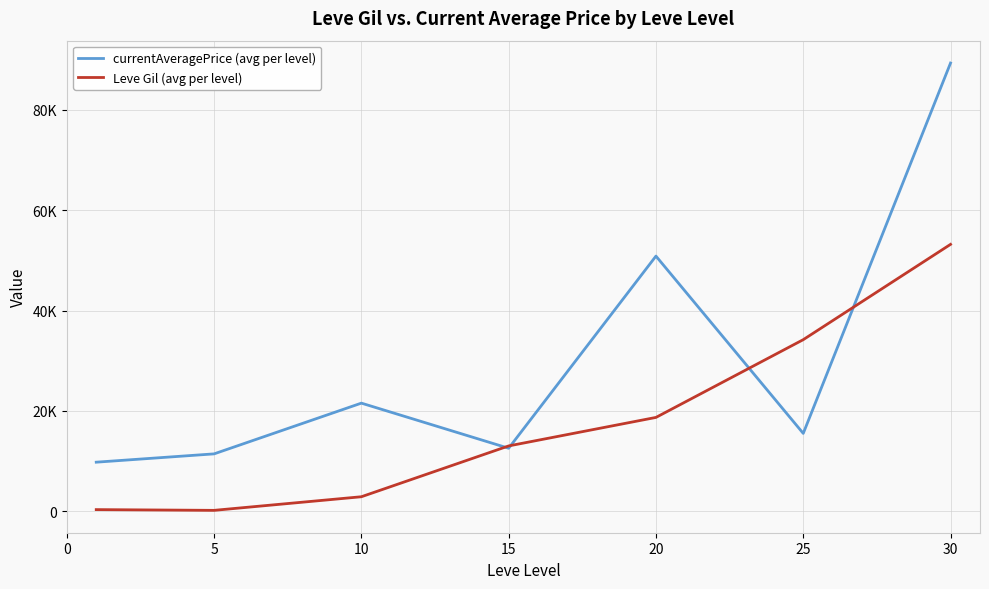

At which label does Leve Gil (avg per level) first exceed 13040?

20